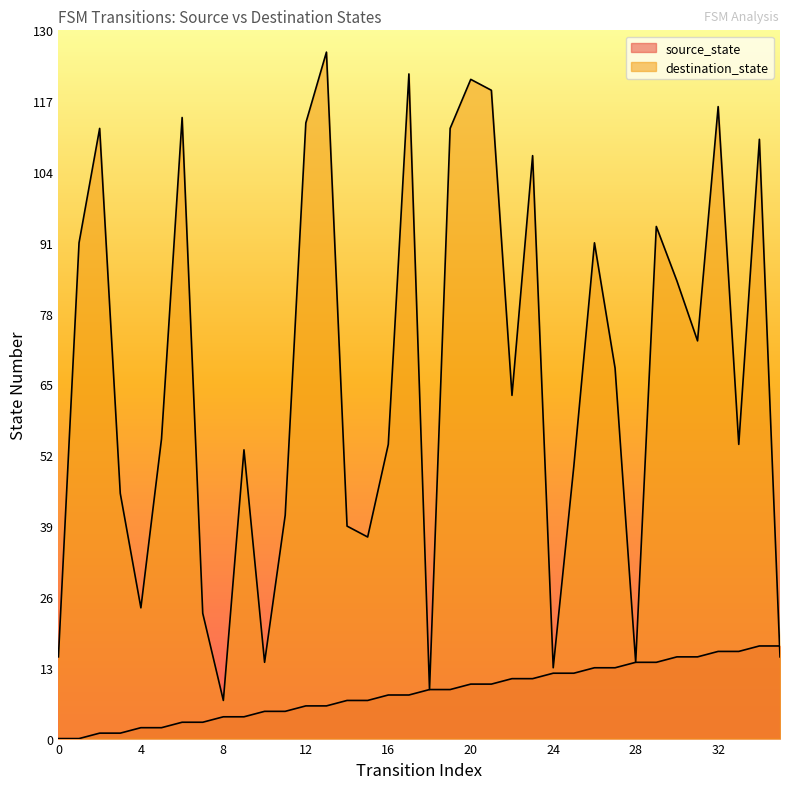

How many values in the destination_state series exceed 63?

17